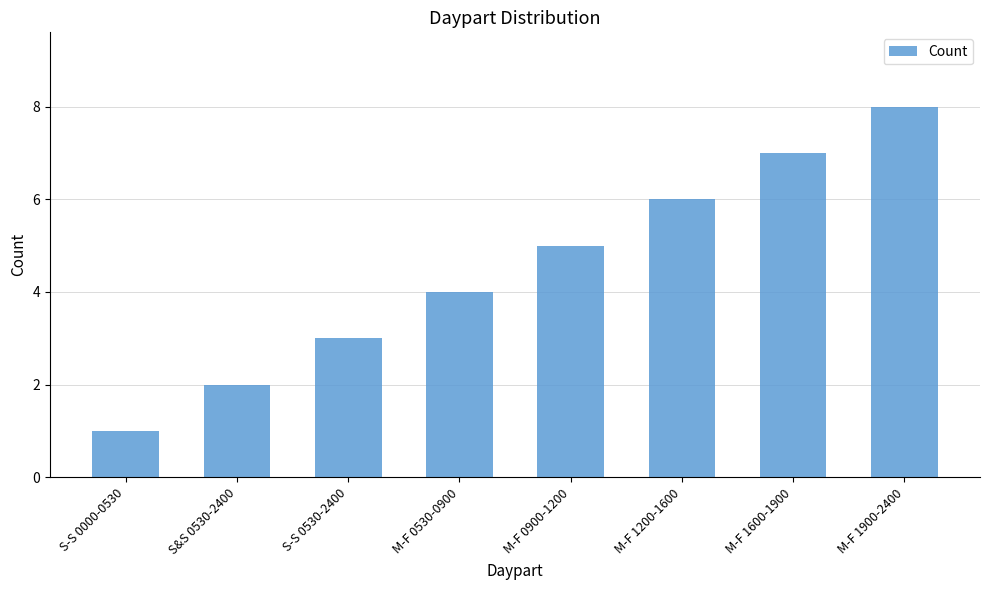

Which has a higher value, M-F 1200-1600 or M-F 1600-1900?

M-F 1600-1900